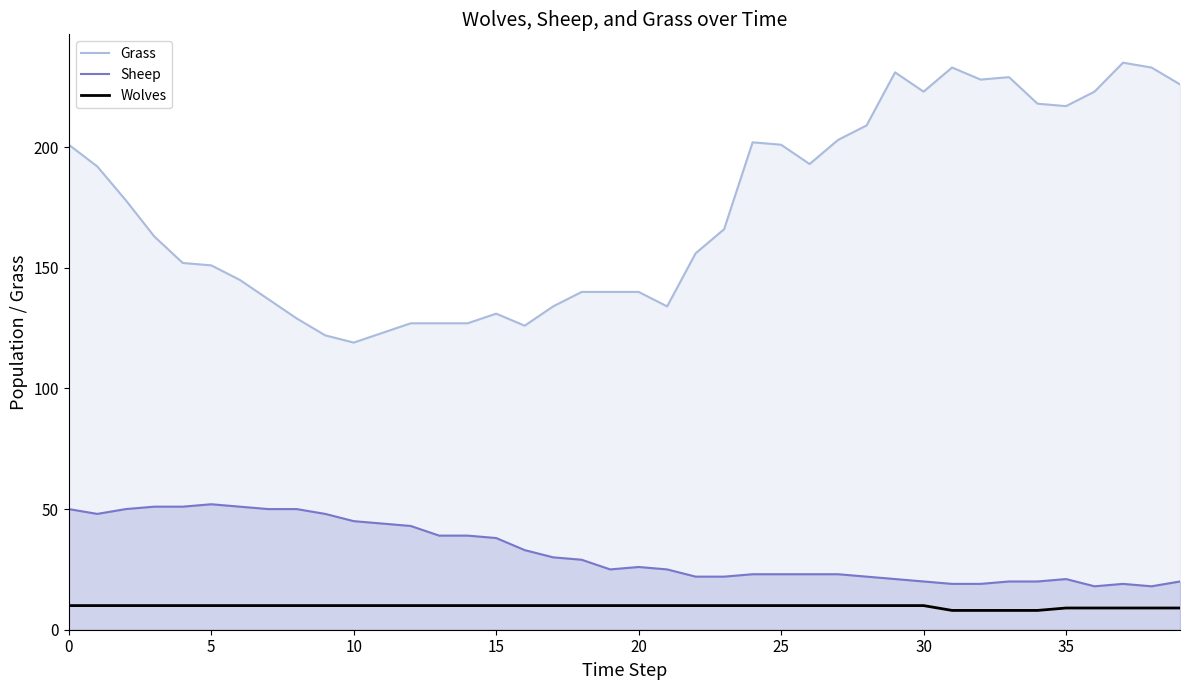

Where is the first local minimum for Grass?

10